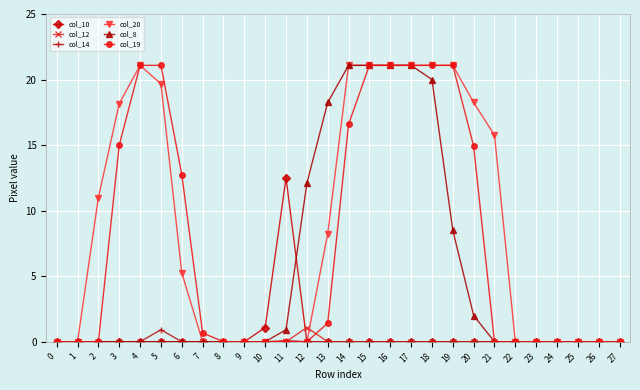

Which series has the largest total across all categories?

col_20